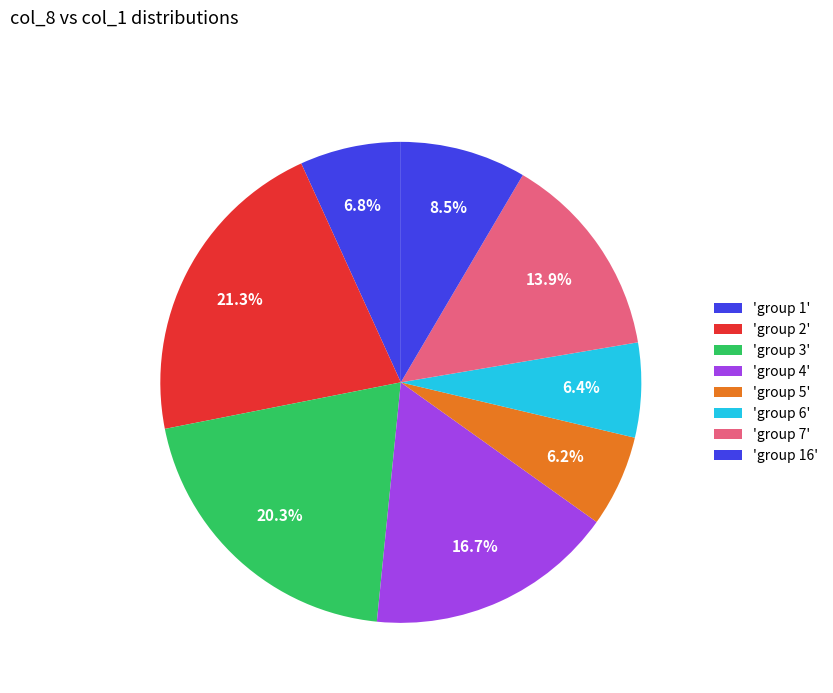

How many slices are in this pie chart?

8